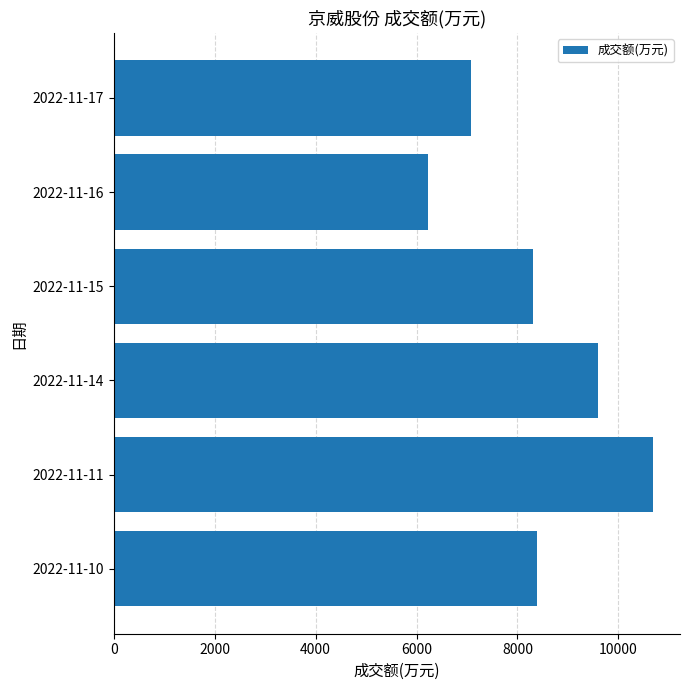

Is it true that the value at 2022-11-16 is 2179?

False